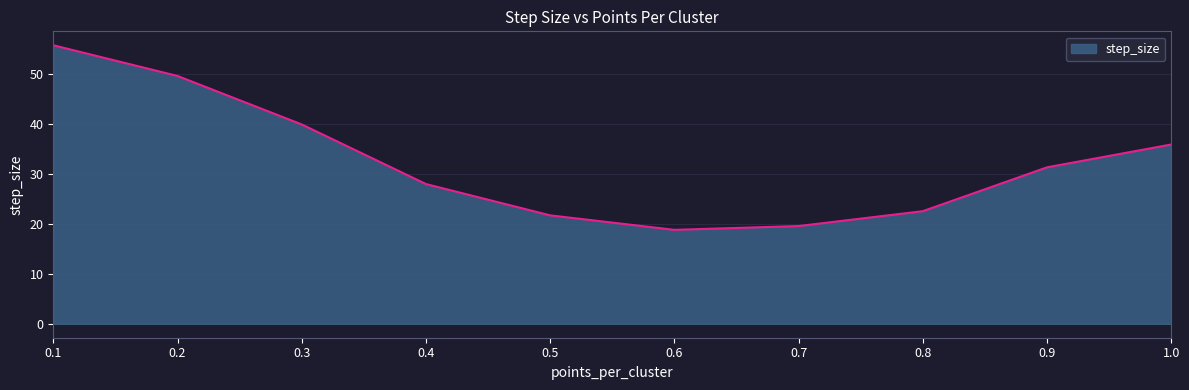

How many points are lower than both their immediate neighbors (excluding endpoints)?

1